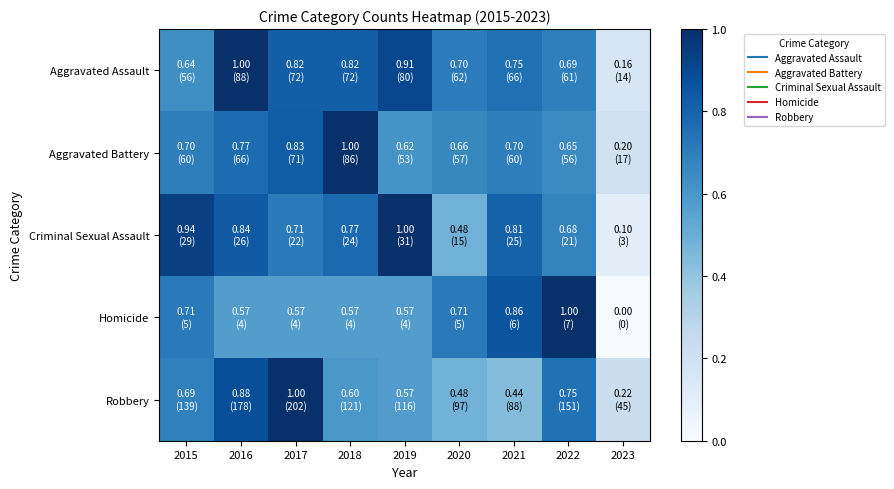

Reading left to right, transcribe all the data shown in this chart.

Aggravated Assault: 2015=0.6	2016=1.0	2017=0.8	2018=0.8	2019=0.9	2020=0.7	2021=0.8	2022=0.7	2023=0.2
Aggravated Battery: 2015=0.7	2016=0.8	2017=0.8	2018=1.0	2019=0.6	2020=0.7	2021=0.7	2022=0.7	2023=0.2
Criminal Sexual Assault: 2015=0.9	2016=0.8	2017=0.7	2018=0.8	2019=1.0	2020=0.5	2021=0.8	2022=0.7	2023=0.1
Homicide: 2015=0.7	2016=0.6	2017=0.6	2018=0.6	2019=0.6	2020=0.7	2021=0.9	2022=1.0	2023=0.0
Robbery: 2015=0.7	2016=0.9	2017=1.0	2018=0.6	2019=0.6	2020=0.5	2021=0.4	2022=0.7	2023=0.2